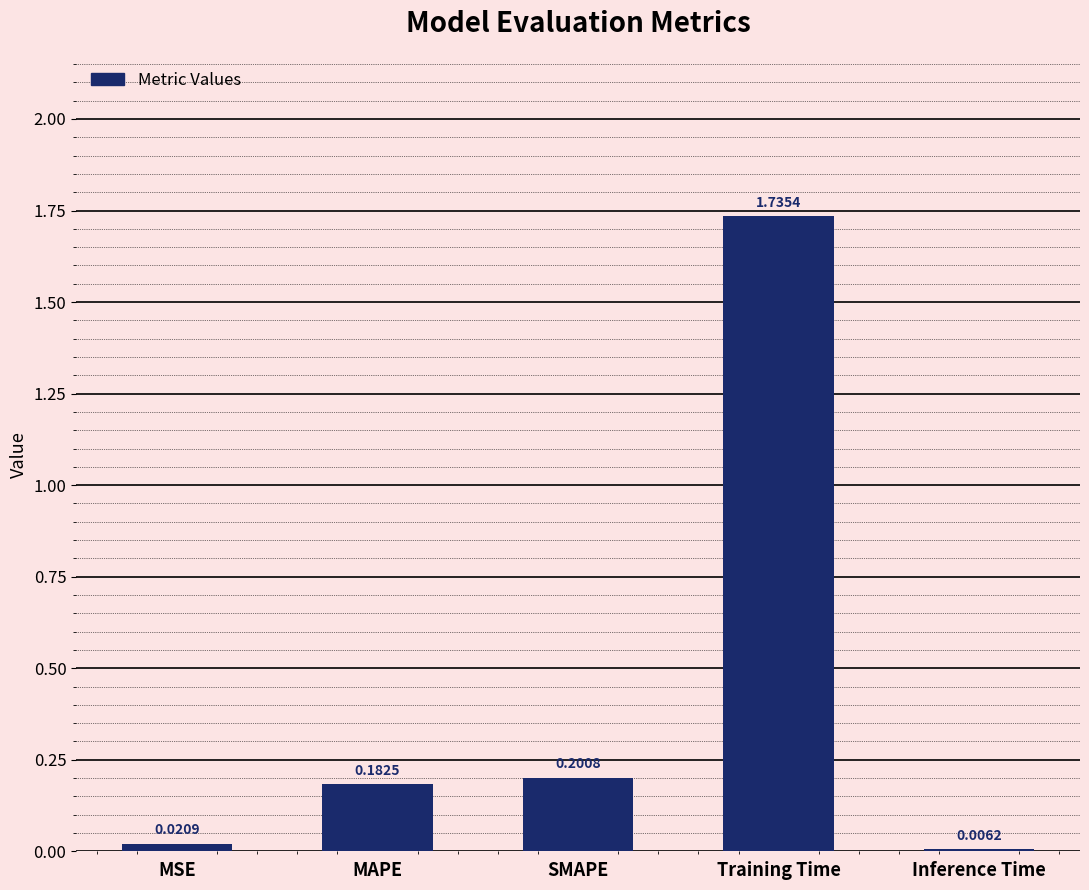

At which category does the chart reach its peak across all series?

Training Time